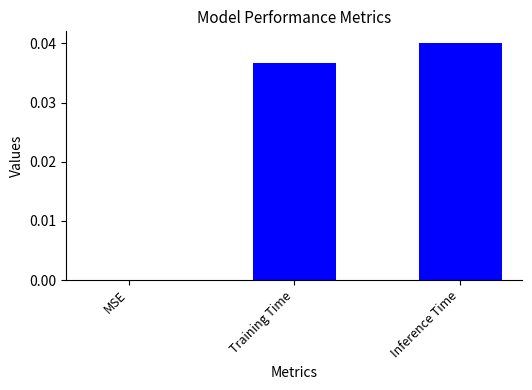

True or false: the data shows 0.0 at MSE.

True